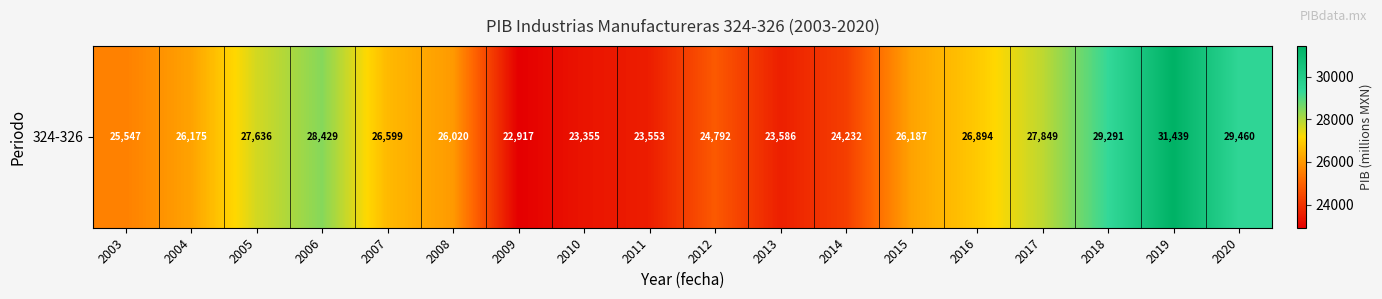

What is the minimum value shown in the chart?

22916.7